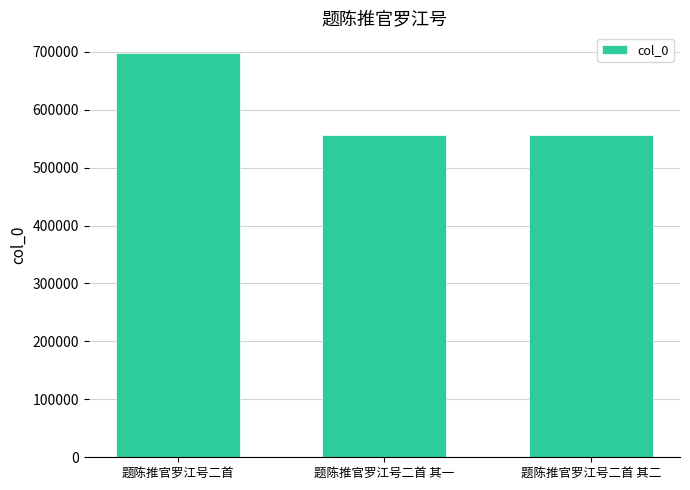

Where is the data nearest to the value 627517?

题陈推官罗江号二首 其二